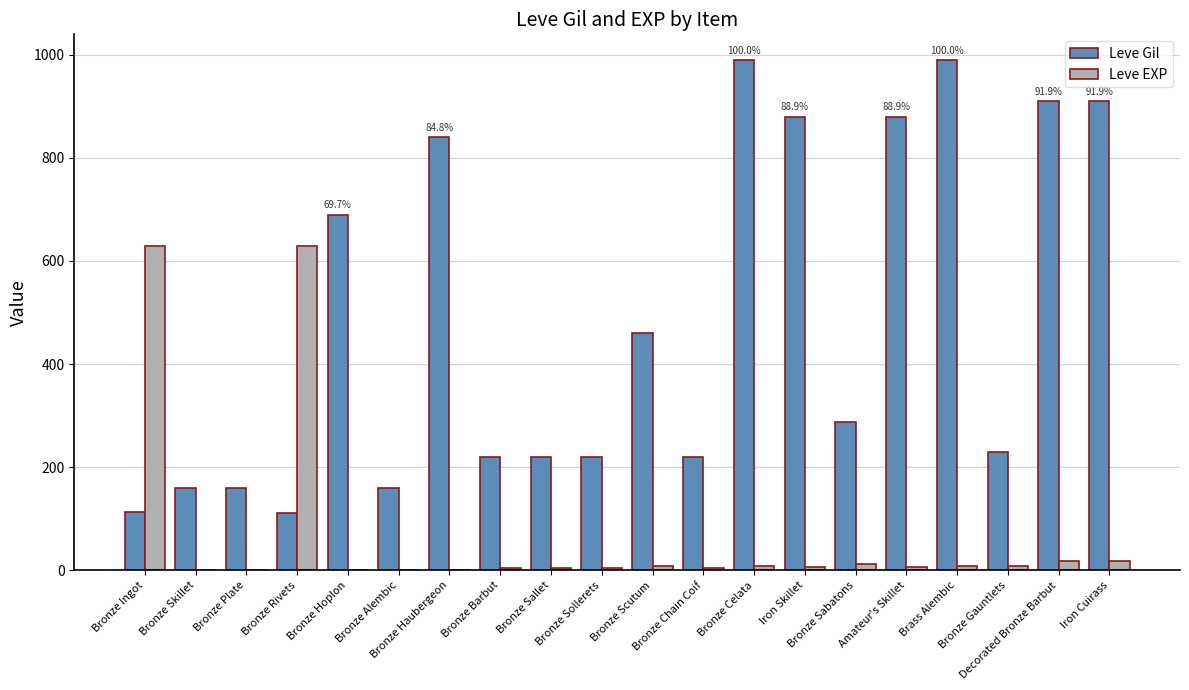

Which series changed the most between Bronze Plate and Iron Skillet?

Leve Gil